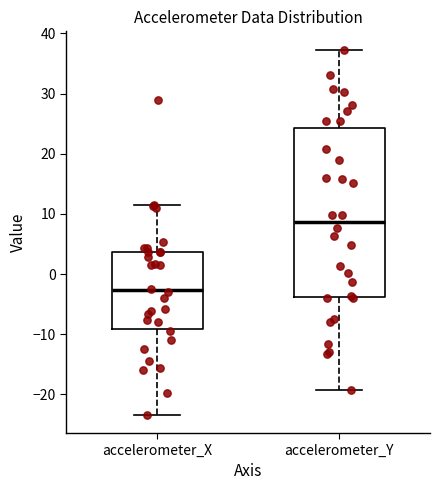

Which box is the tallest, from its lower edge to its upper edge?

accelerometer_Y